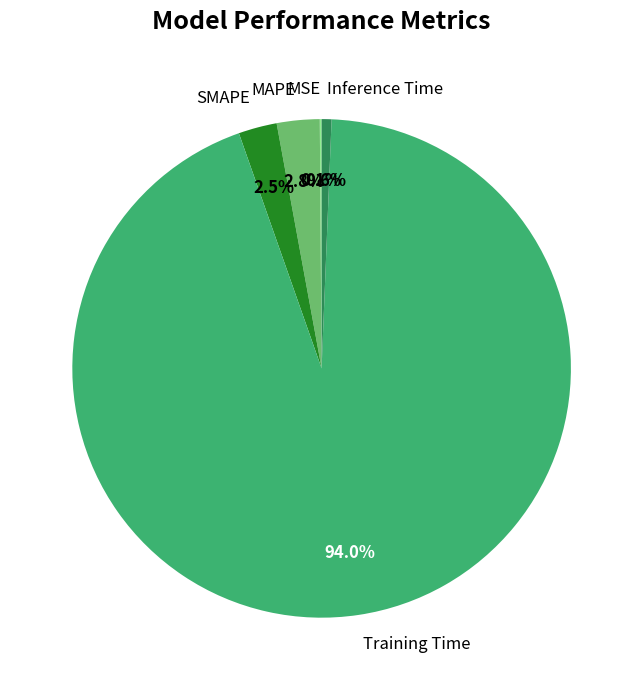

Between Inference Time and Training Time, which is larger?

Training Time